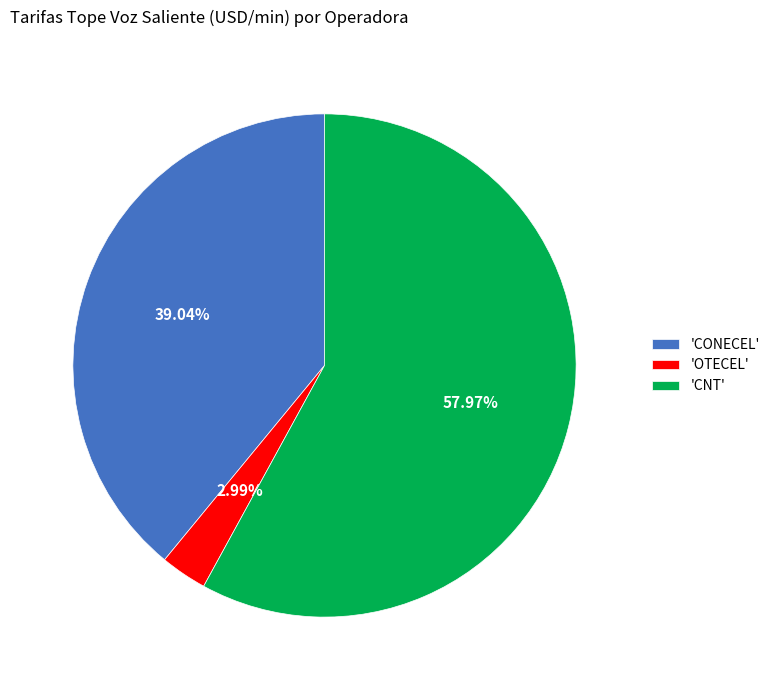

Combined, do 'OTECEL' and 'CONECEL' account for over 50%?

No